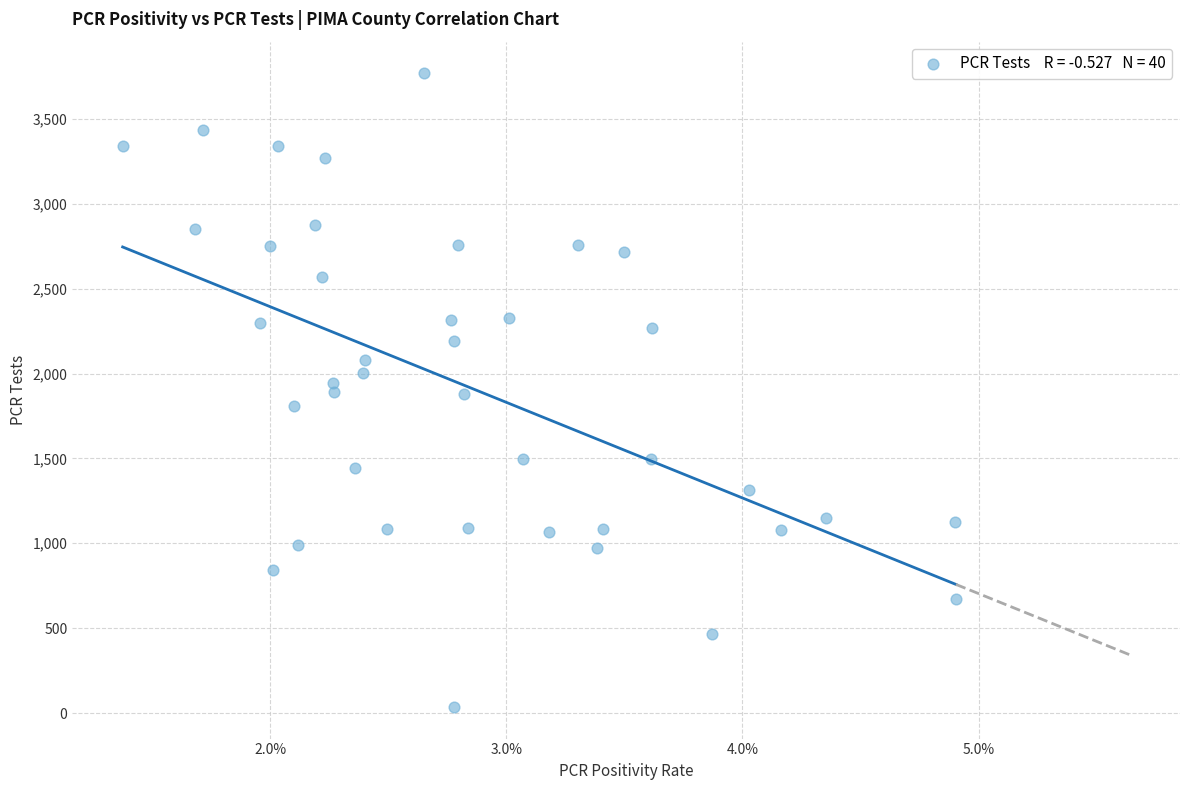

What is the range of Y values (max minus min)?

3733